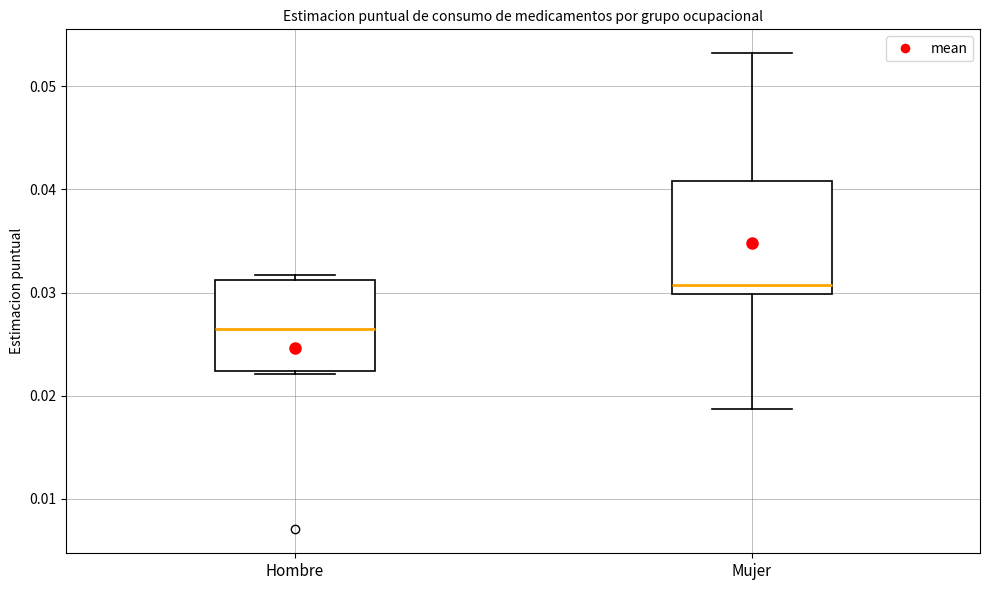

Comparing the boxes themselves (not the whiskers), which one is the tallest?

Mujer